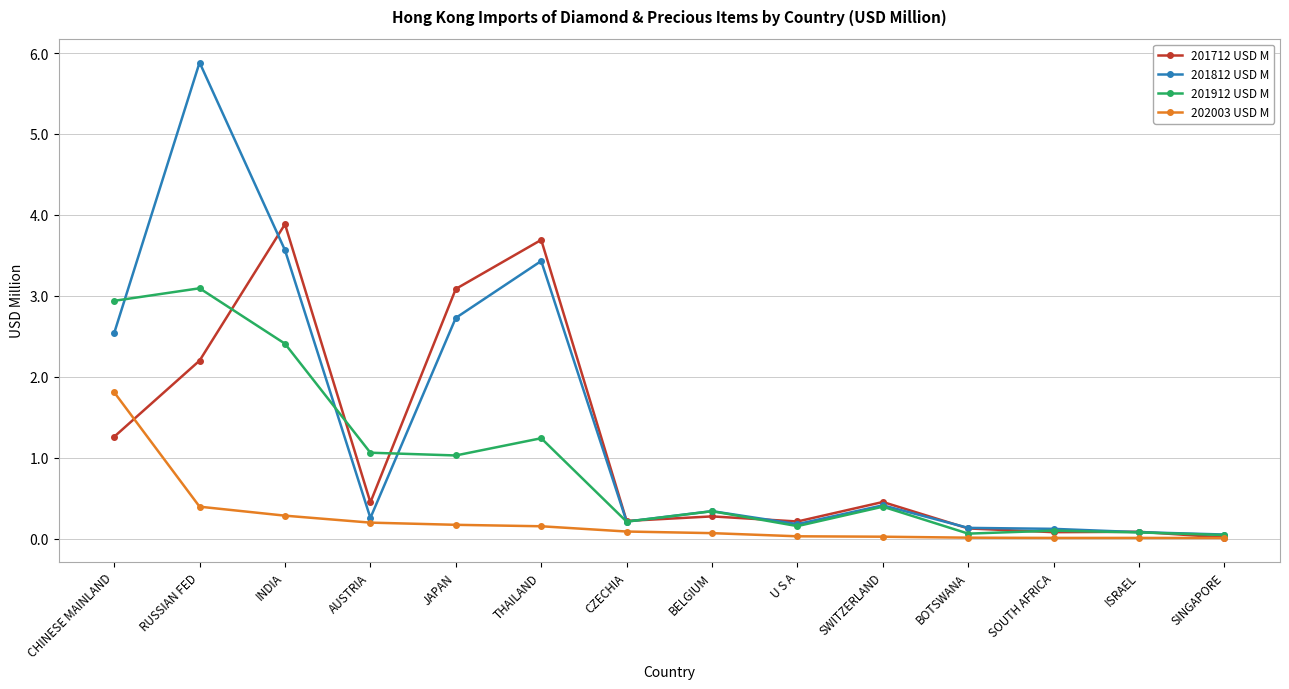

True or false: 201912 USD M and 201712 USD M cross at least once.

True